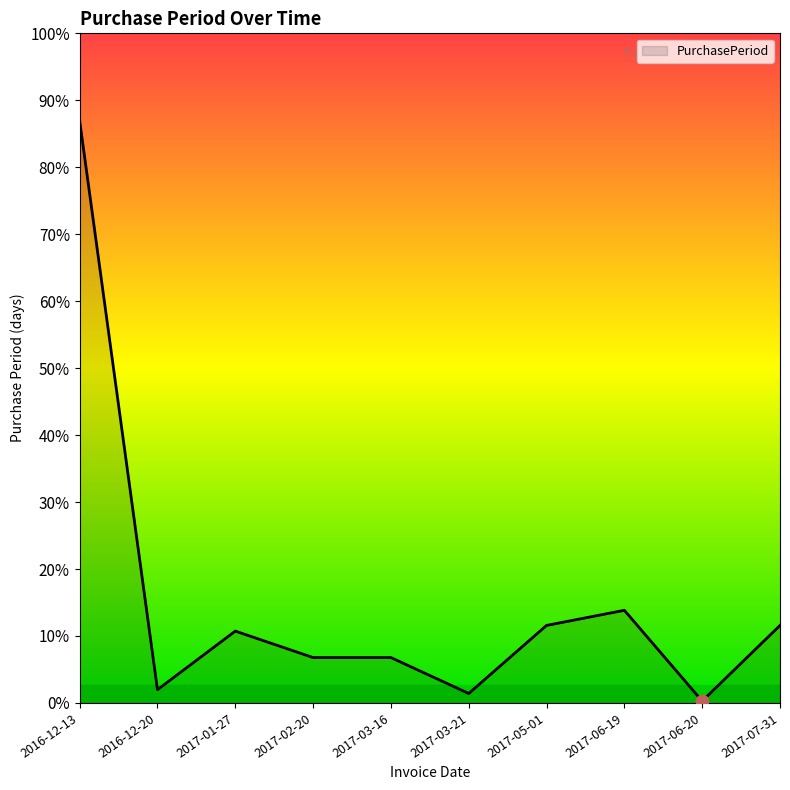

What is the ratio of the value at 2016-12-20 to the value at 2017-05-01?

0.2